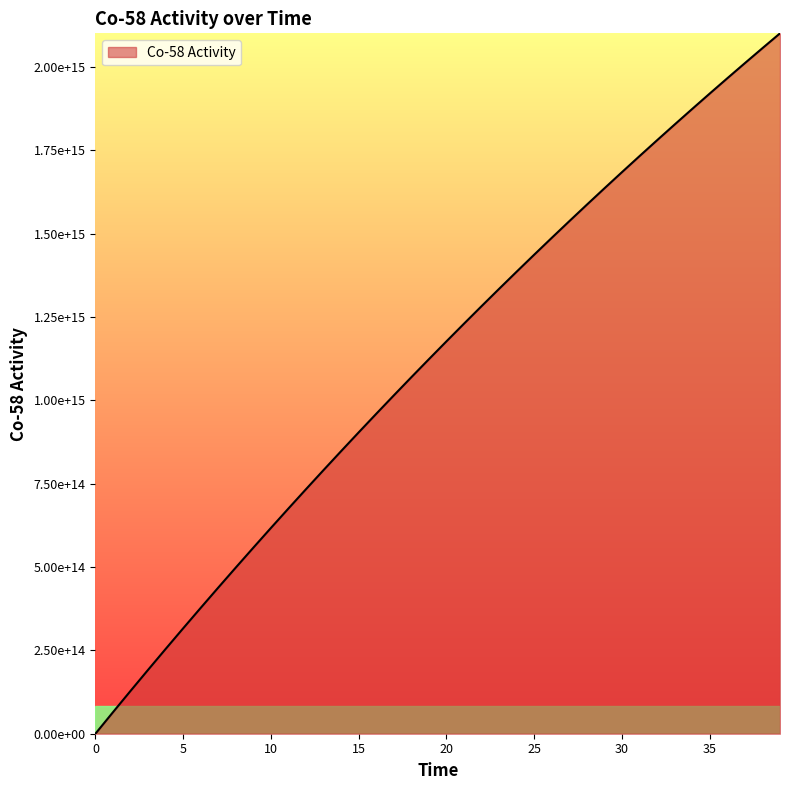

True or false: there are more than 1 points higher than both neighbors.

False